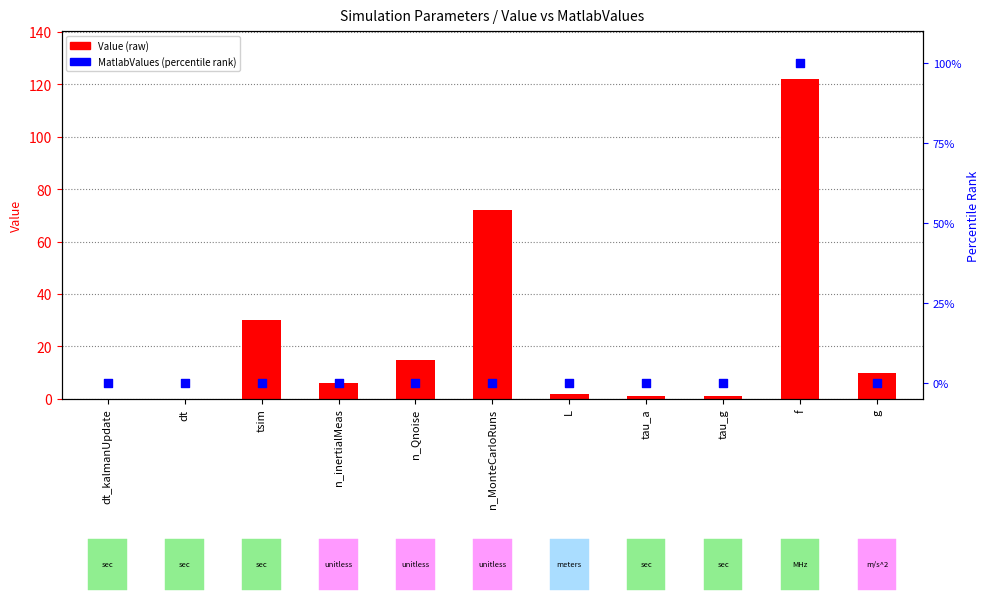

At how many categories does at least one series exceed 118?

1